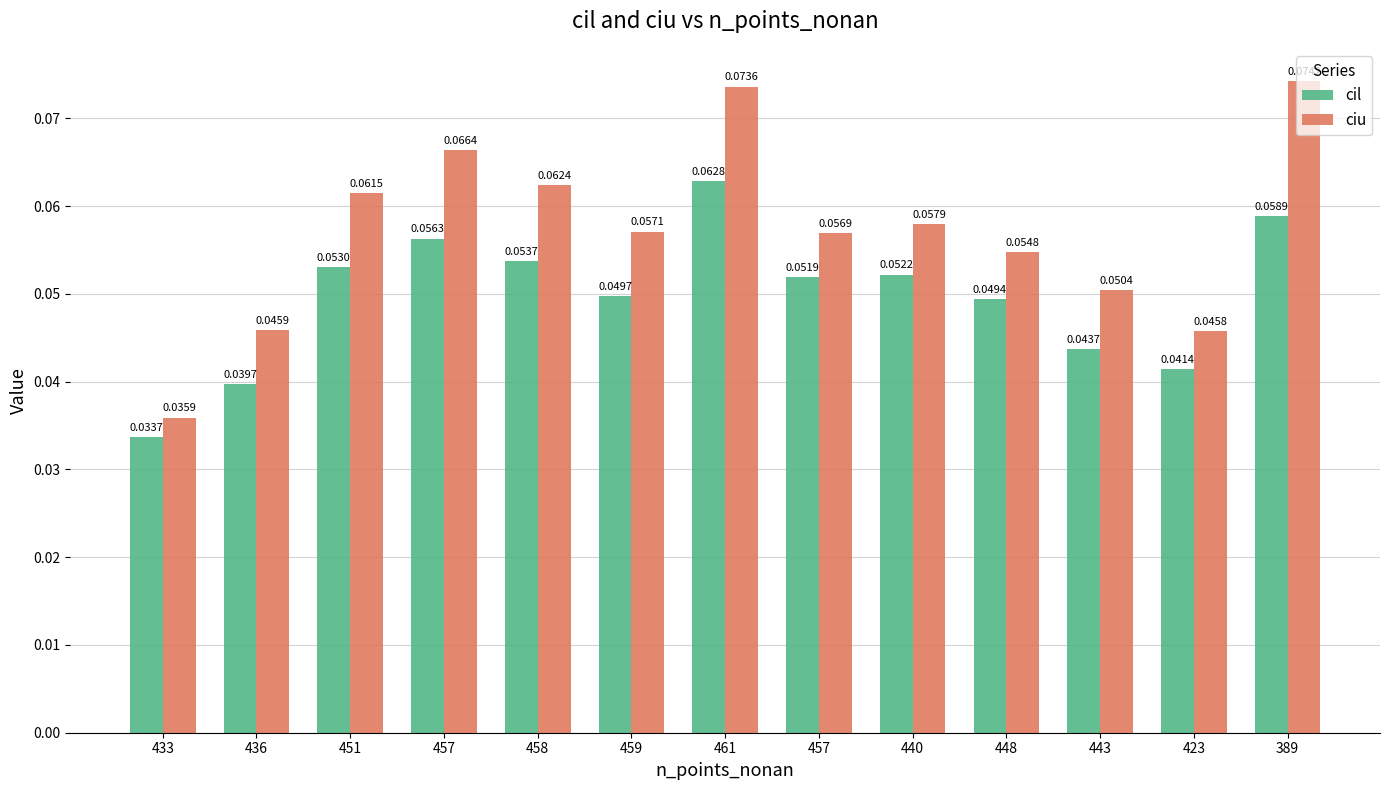

Which category has the highest value across all series?

389